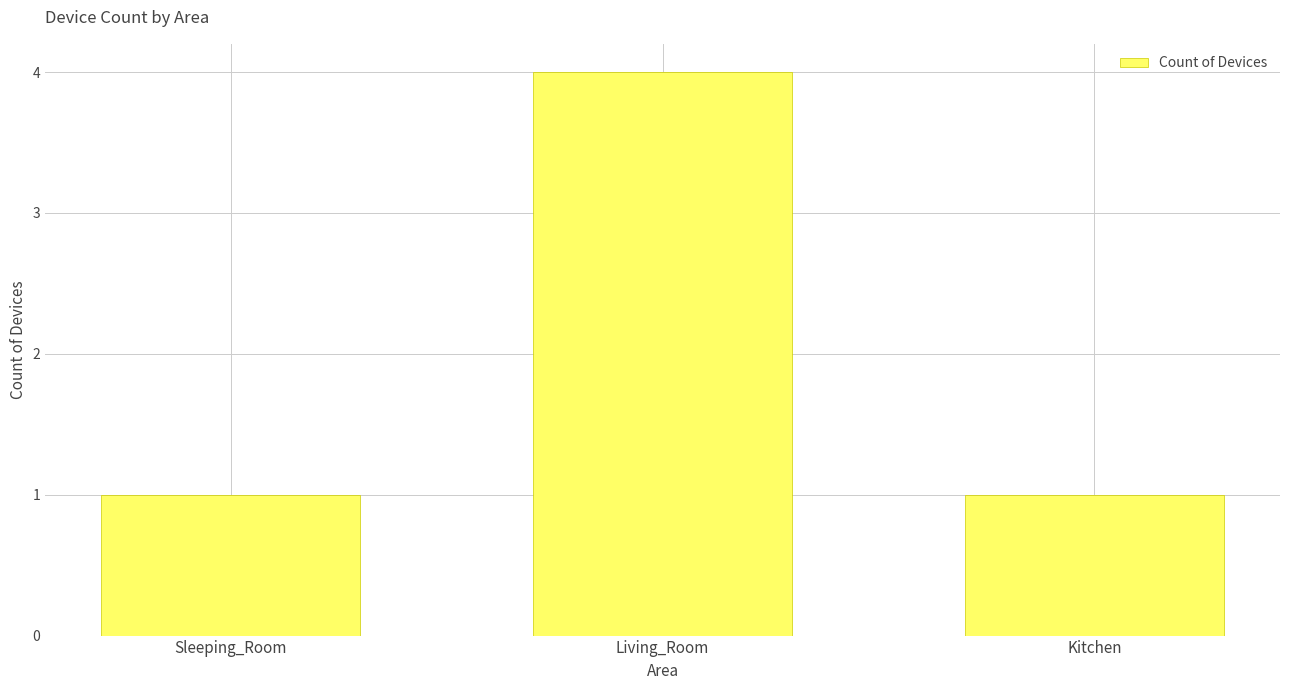

Count the number of categories in the chart.

3